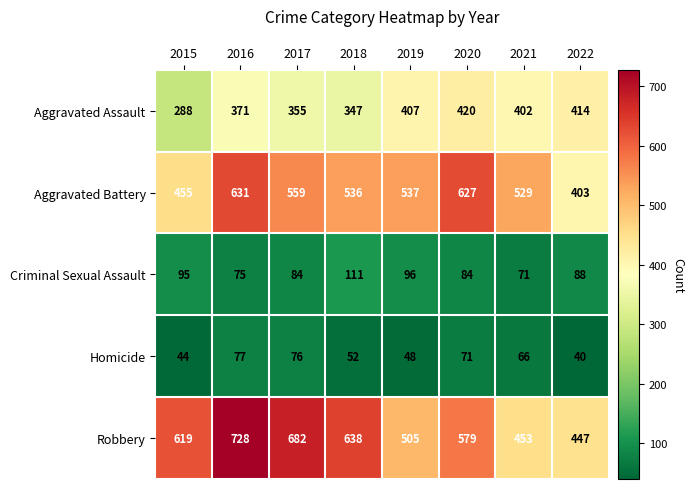

At how many categories does at least one series exceed 214?

8